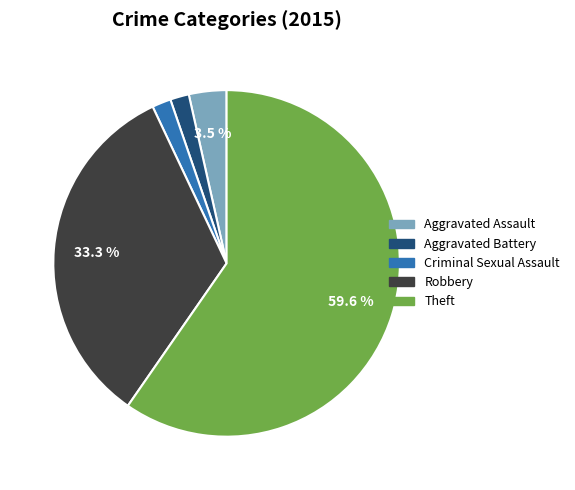

Does any single category account for the majority?

Yes